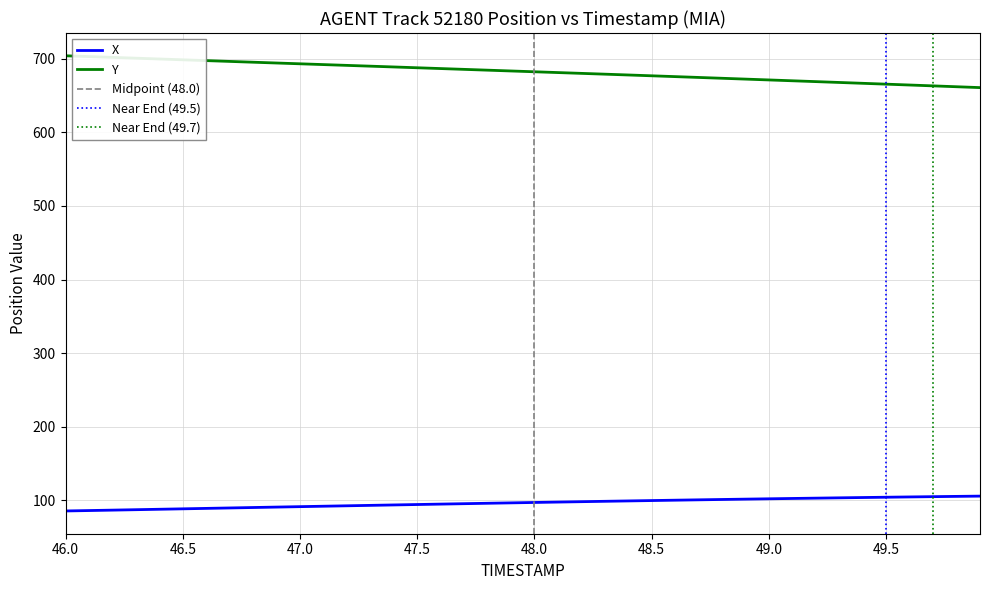

Which series has the widest spread of values?

Y